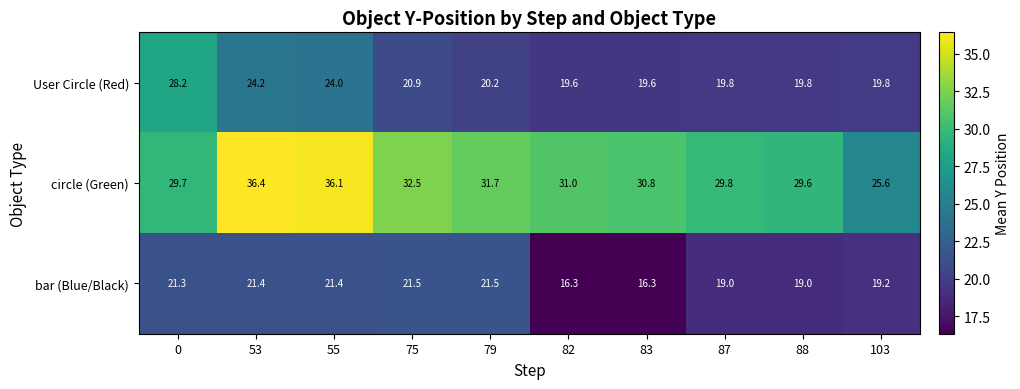

Where is User Circle (Red) nearest to the value 23?

55